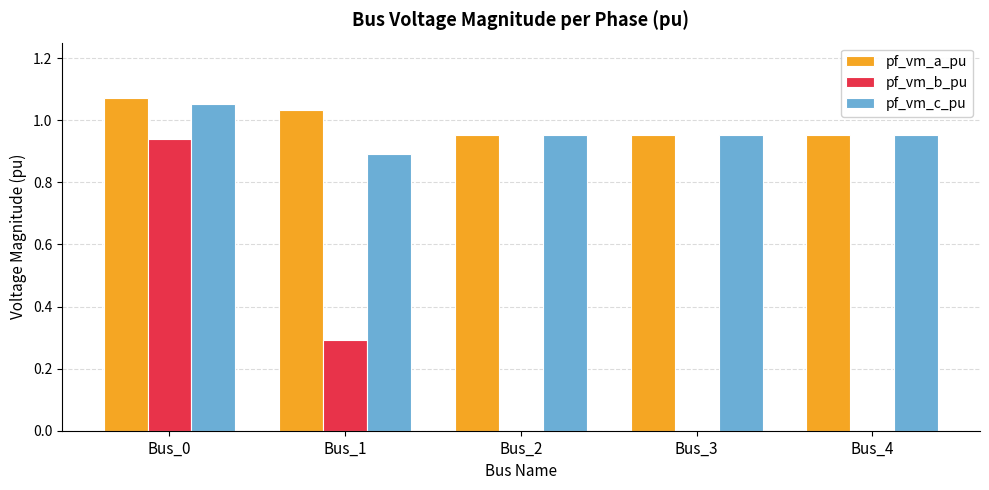

What is the sum of all pf_vm_c_pu values?

4.8